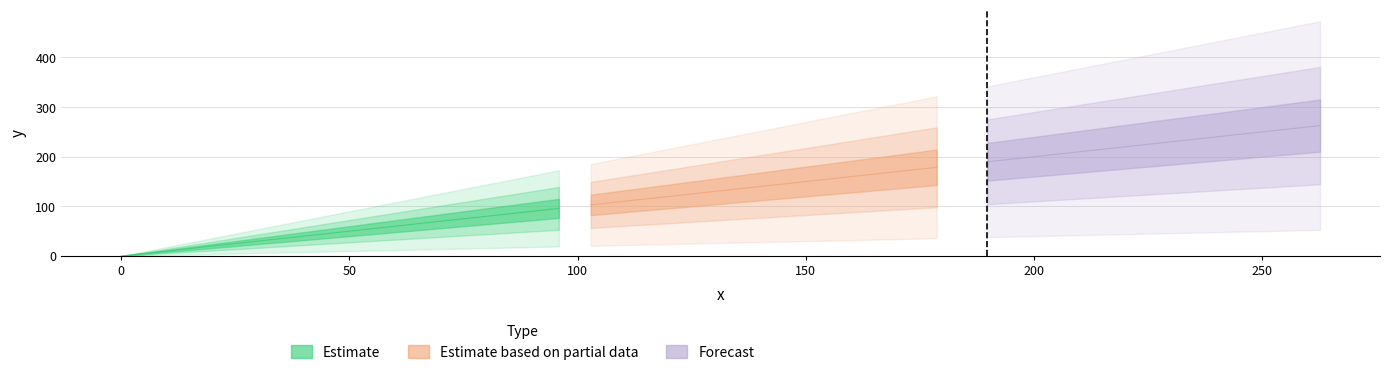

How many categories are shown in the chart?

40